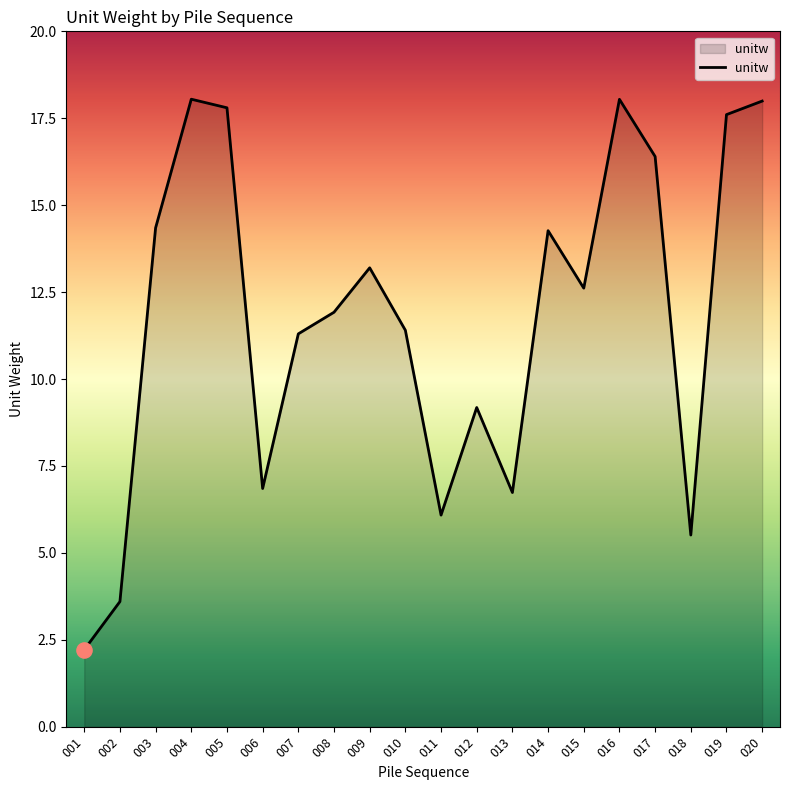

Between 001 and 013, which is larger?

013